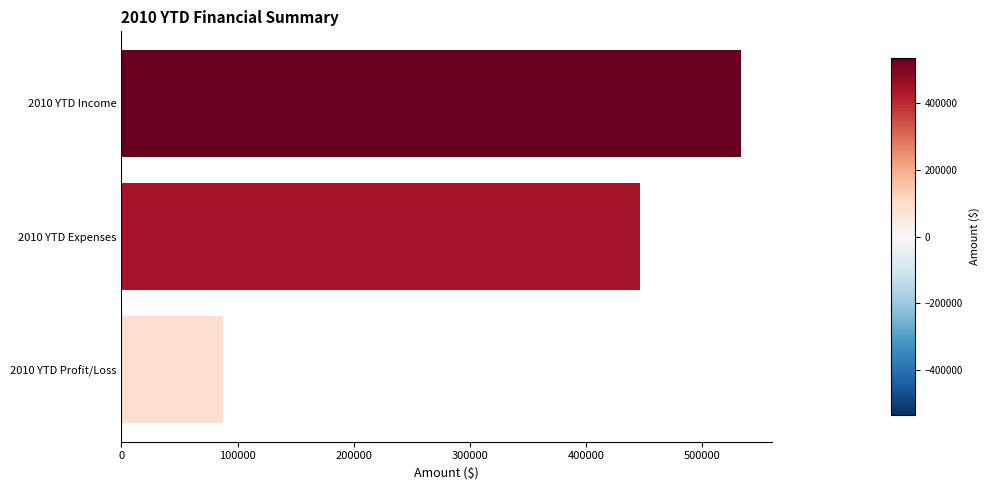

Reading top to bottom, list all the values displayed in this chart.

533822	446184	87638